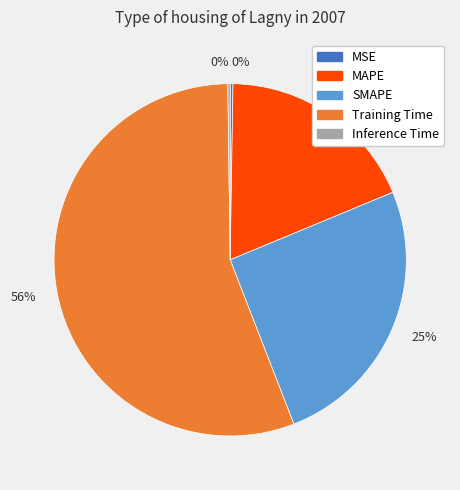

To the nearest percent, what is the average slice percentage?

20%